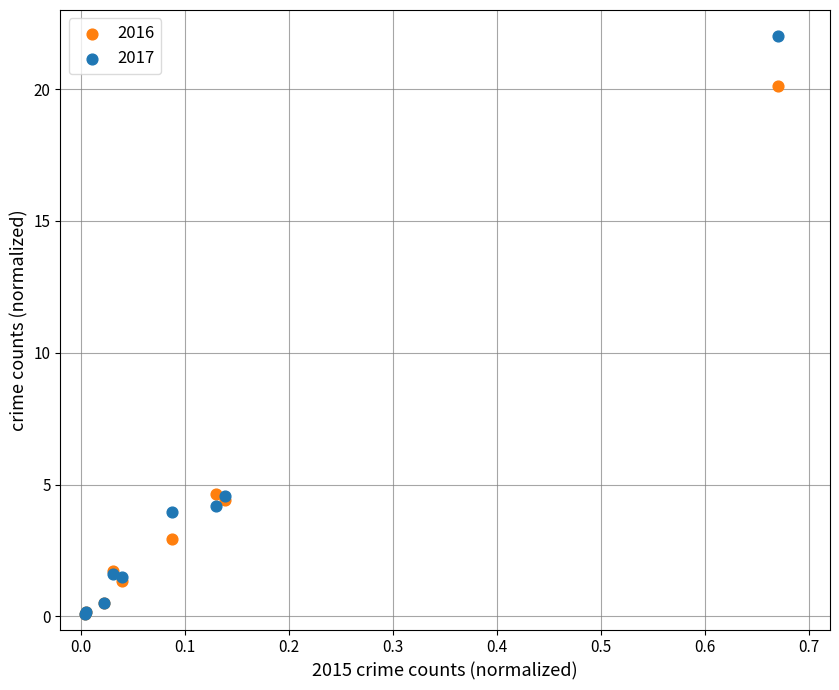

Which series contains the highest Y value?

2017